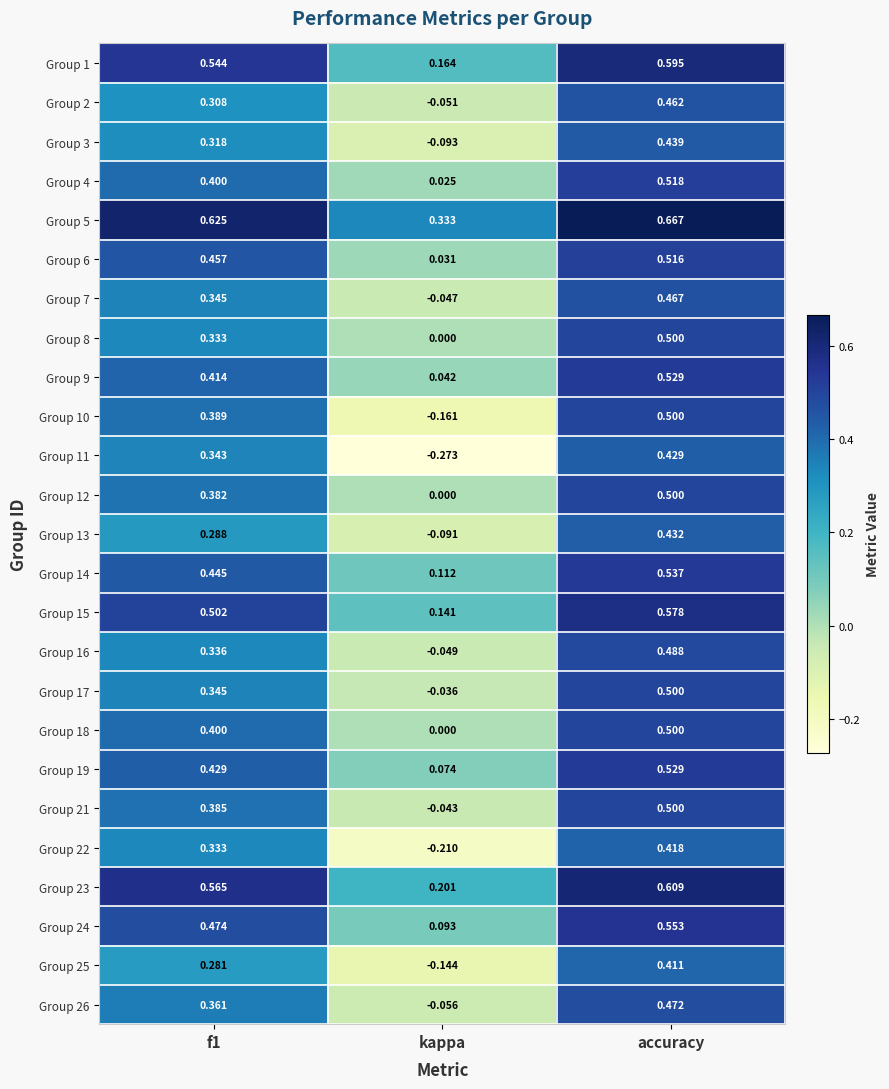

At which label is Group 23 closest to 0?

kappa